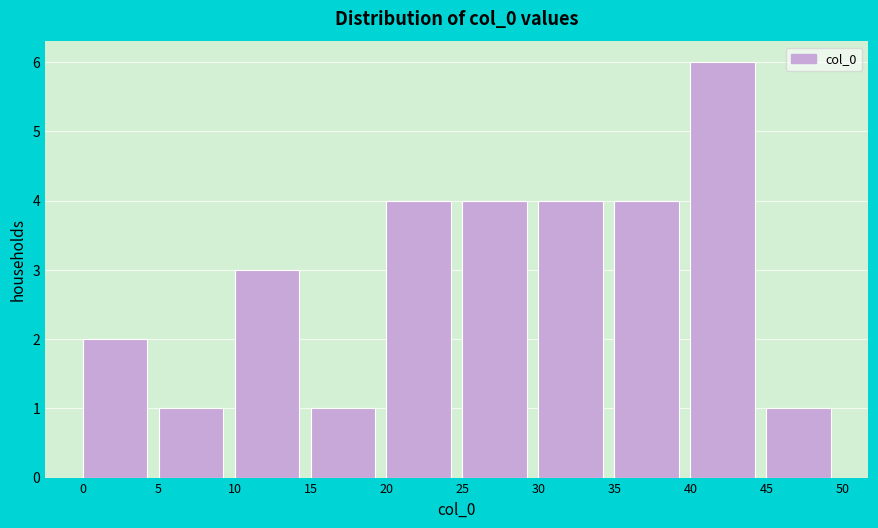

What is the height of the bar covering 25 to 30 on the x-axis? The values are not printed on the chart, so give them approximately, as read against the axis.

4